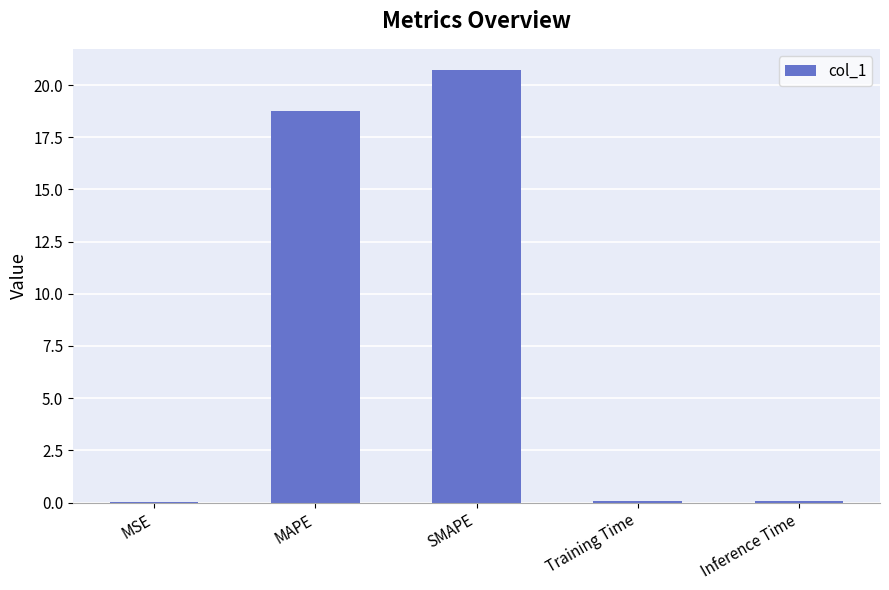

What is the ratio of the value at MAPE to the value at SMAPE?

0.9